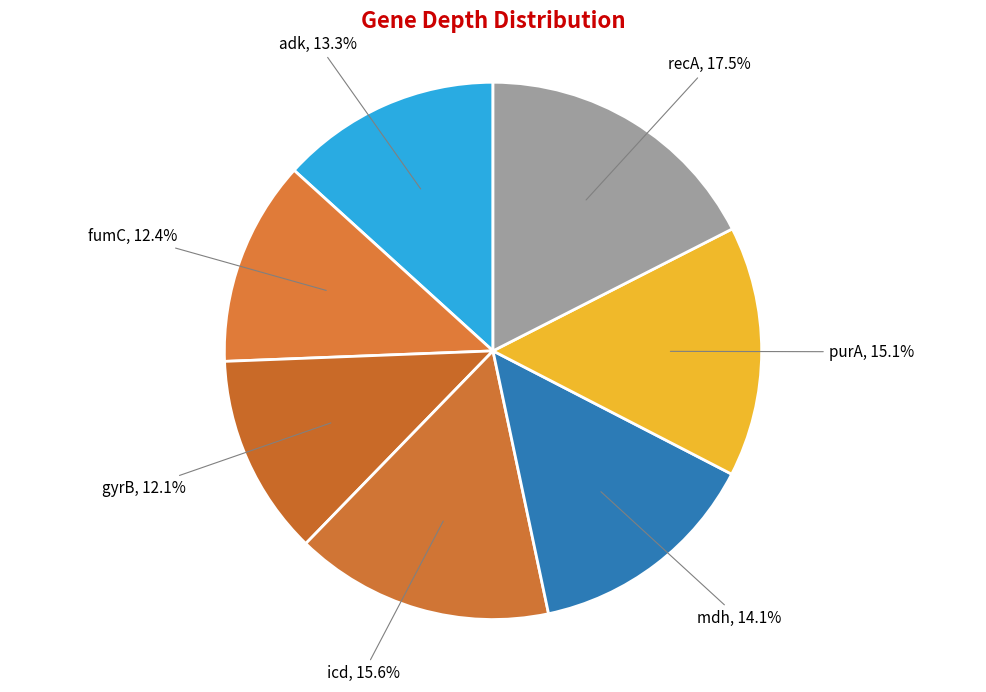

What is the smallest slice in the pie chart?

gyrB